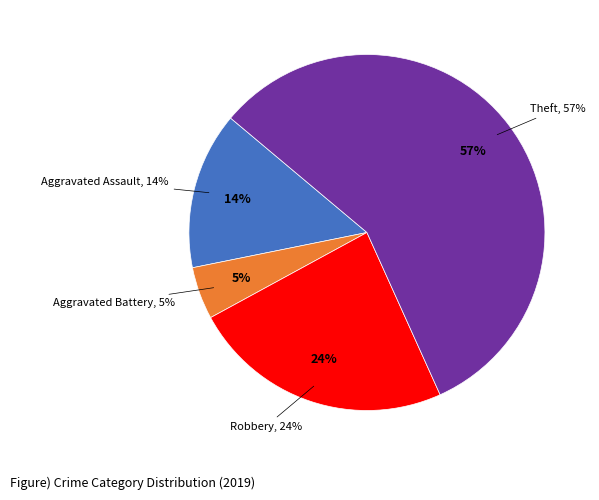

Does any single category account for the majority?

Yes